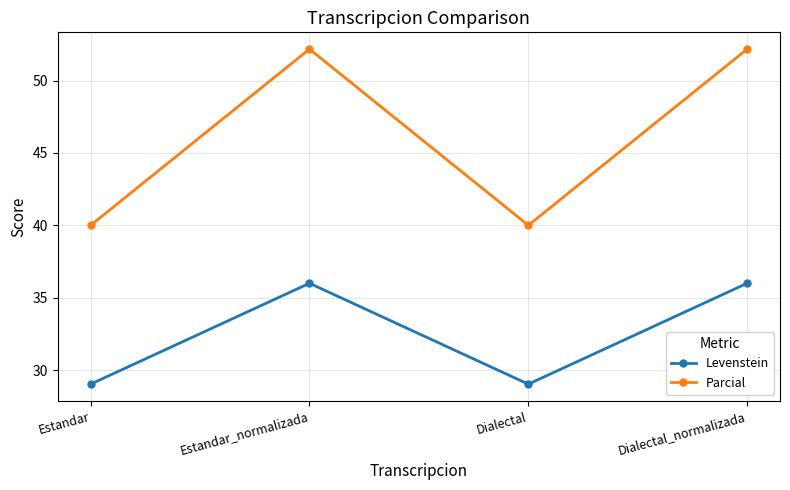

What is the difference between the maximum and minimum values in the Parcial series?

12.2